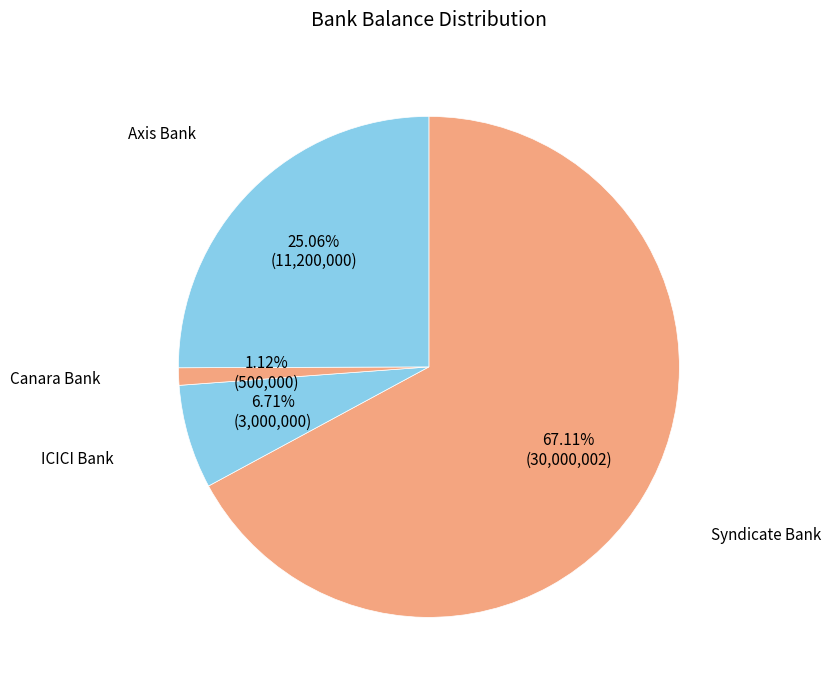

Which category has the smallest portion of the pie?

Canara Bank